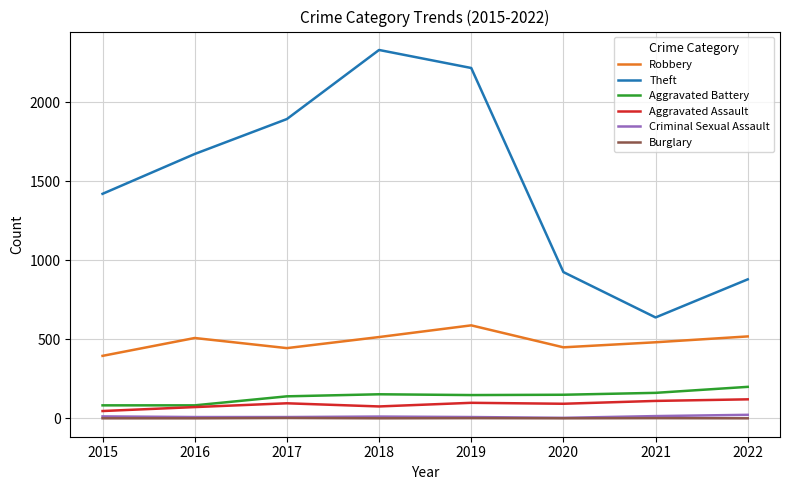

Where is Theft nearest to the value 1484?

2015